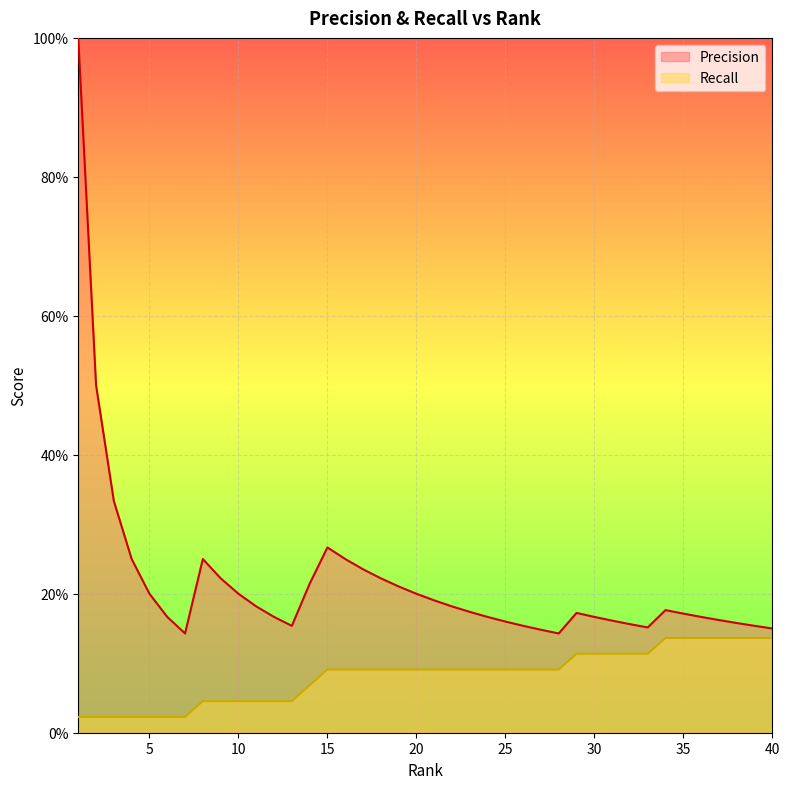

Between 10 and 24, which series saw the biggest shift?

Recall